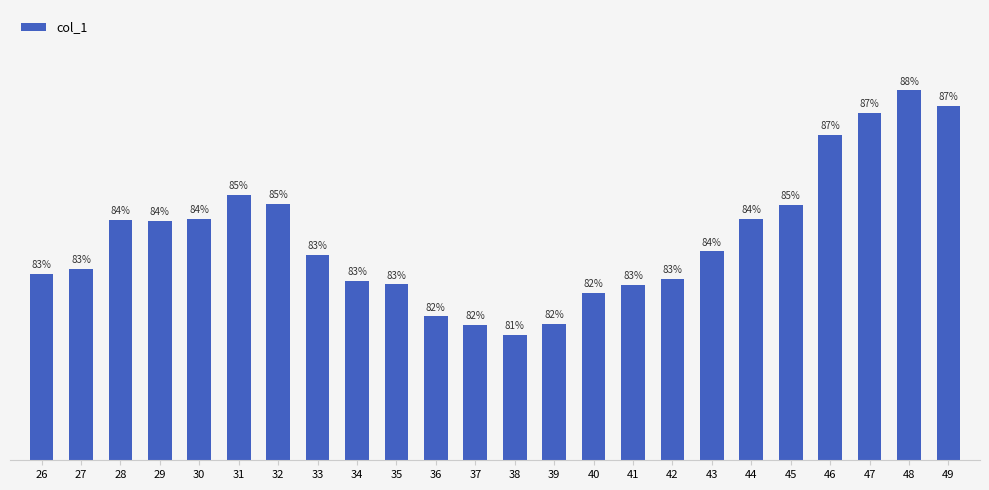

Does the chart contain any negative values?

No